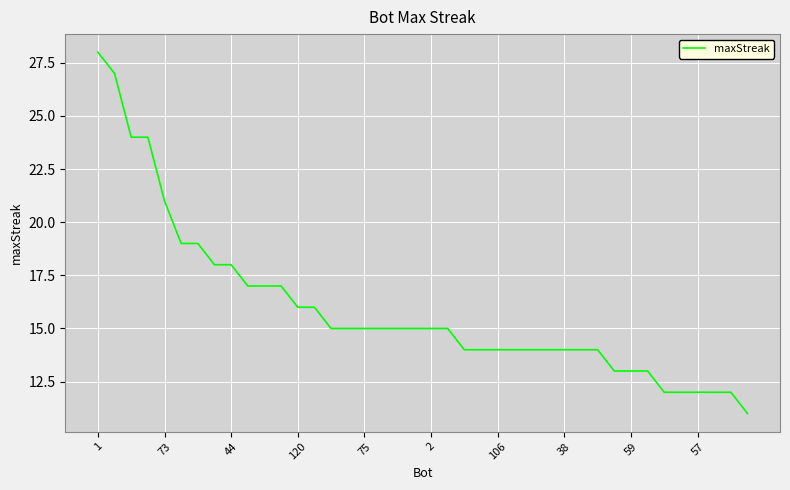

Reading left to right, extract all data points from this chart.

28	27	24	24	21	19	19	18	18	17	17	17	16	16	15	15	15	15	15	15	15	15	14	14	14	14	14	14	14	14	14	13	13	13	12	12	12	12	12	11